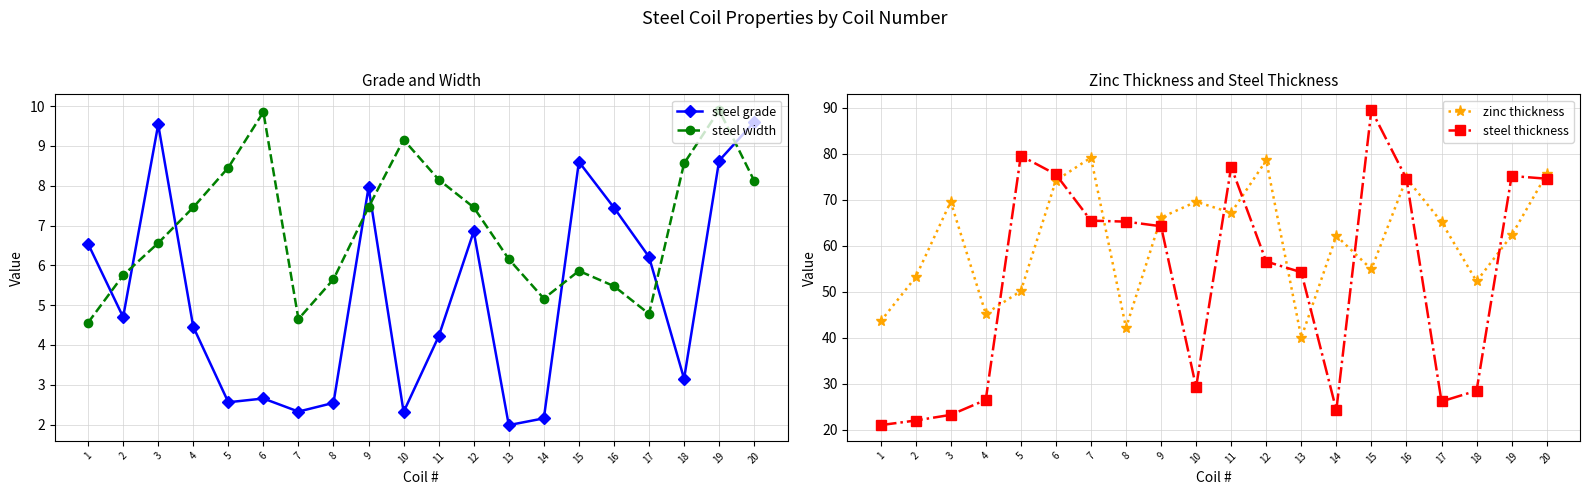

What is the difference between the maximum and second lowest values in the steel grade series?

7.4